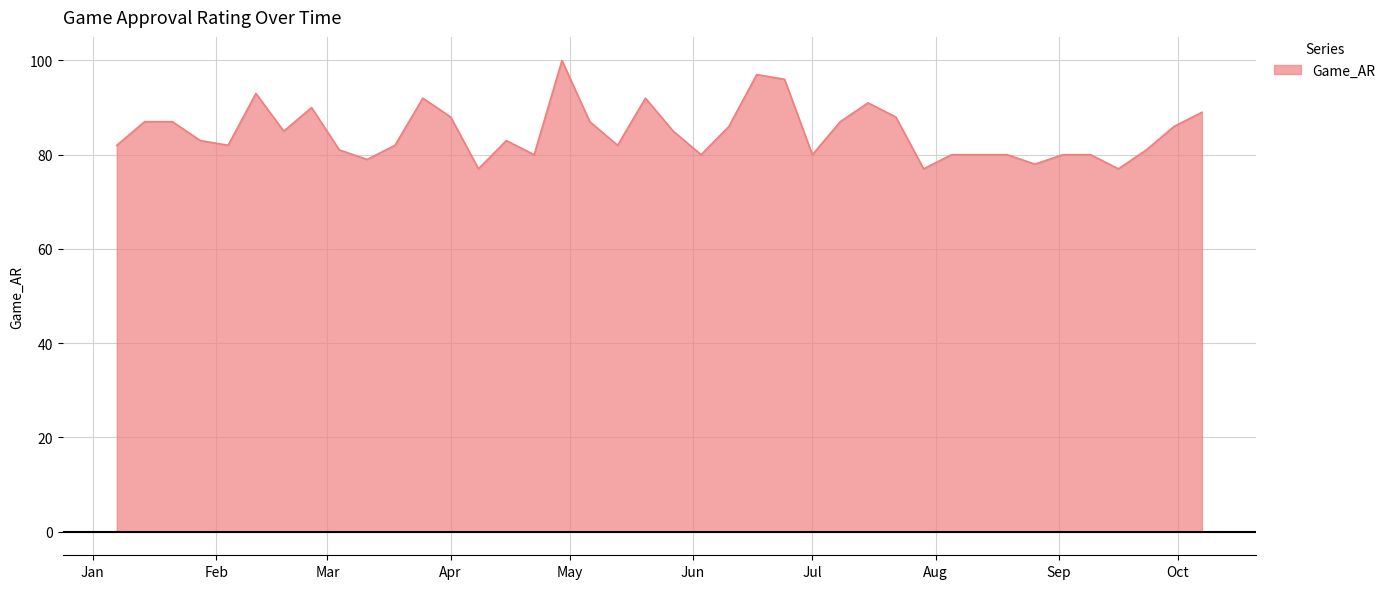

How many categories are shown in the chart?

40